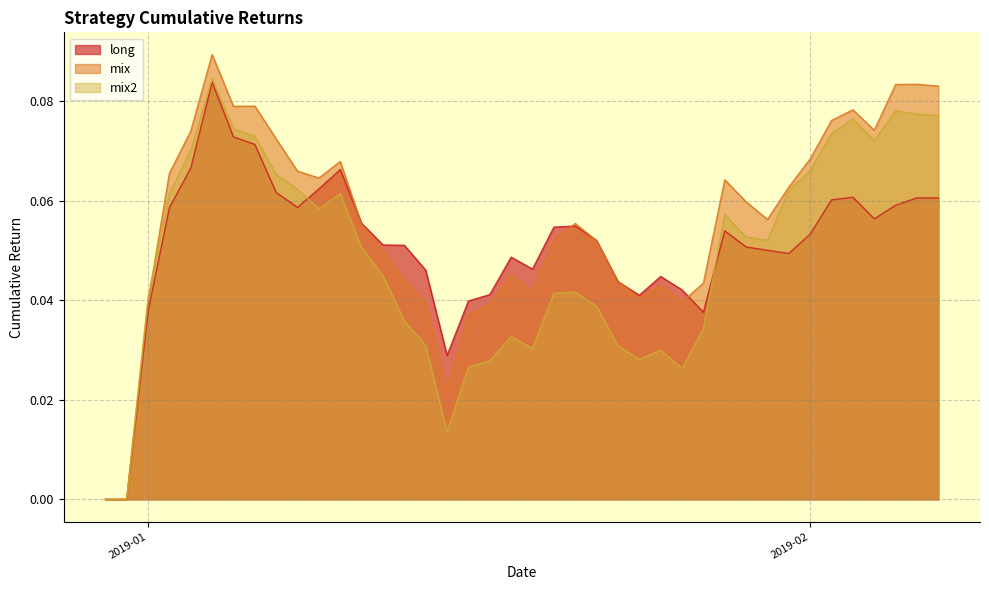

How many long values are between 0 and 1?

40